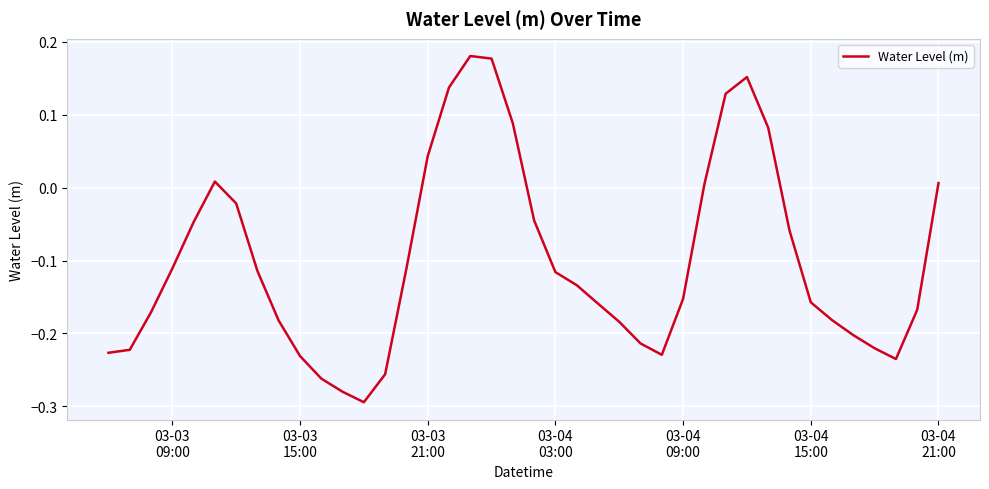

Is this an area chart (filled region under the line)?

No